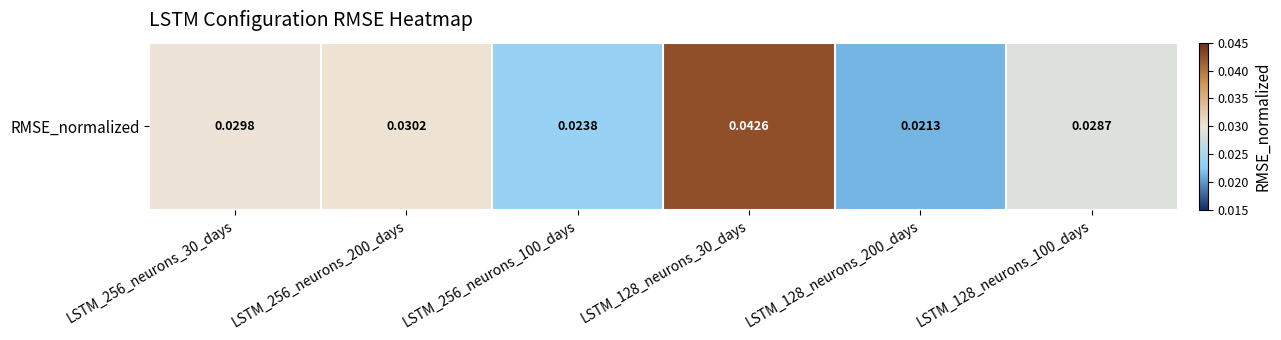

At which category does the chart reach its minimum across all series?

LSTM_128_neurons_200_days